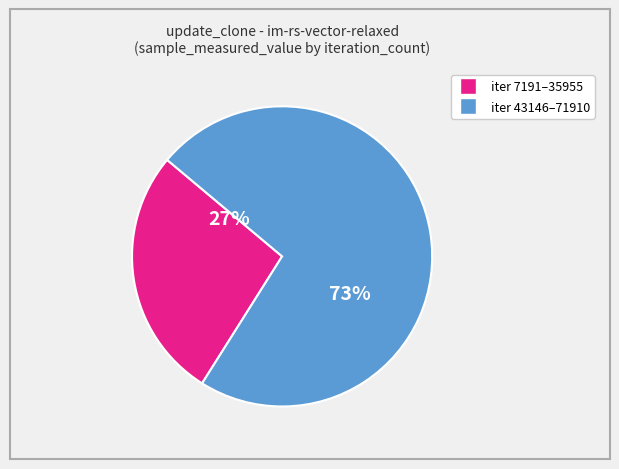

Count the number of slices in the pie.

2